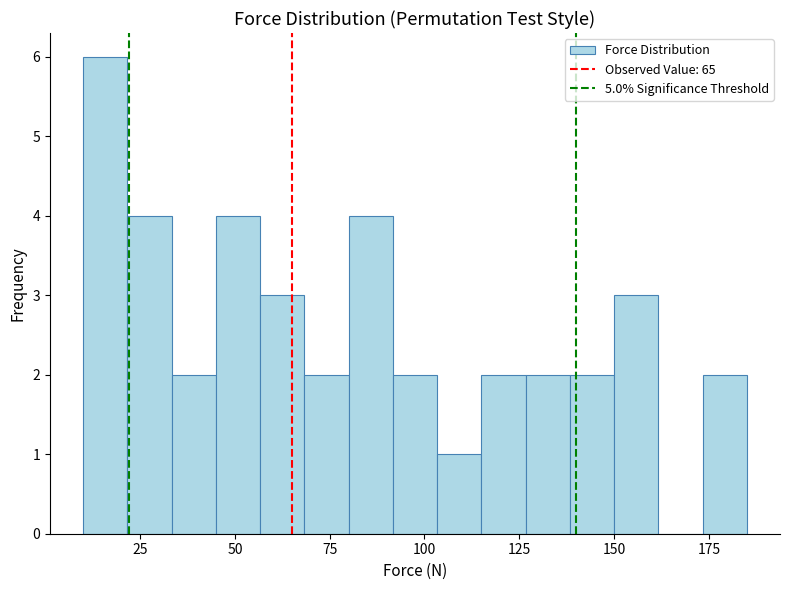

Around what value on the x-axis is the tallest bar? Give the approximate position of its centre, as read against the axis.

15